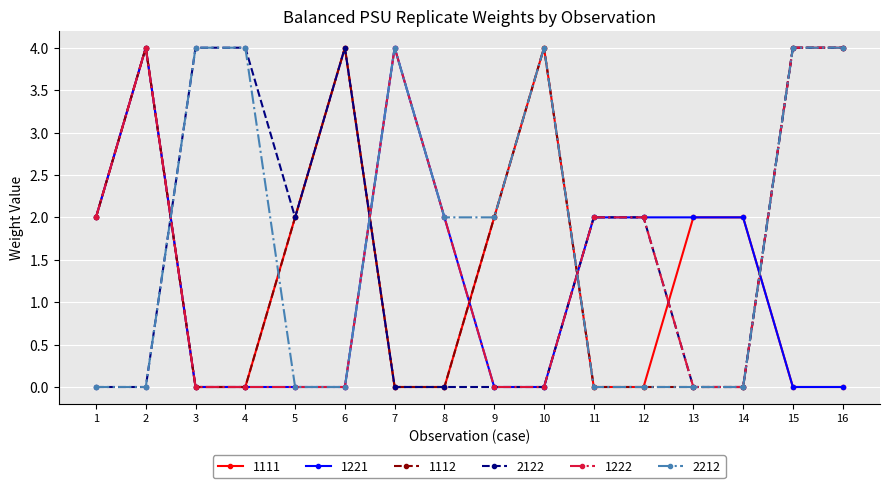

True or false: 1112 has a value of 0 at 8.

True